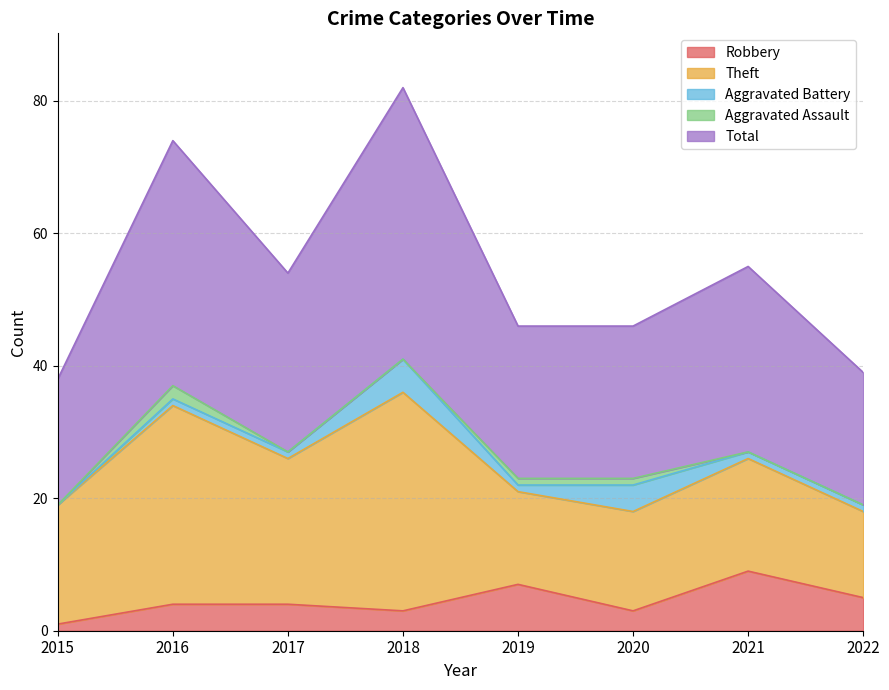

At which label is Aggravated Battery closest to 2?

2016